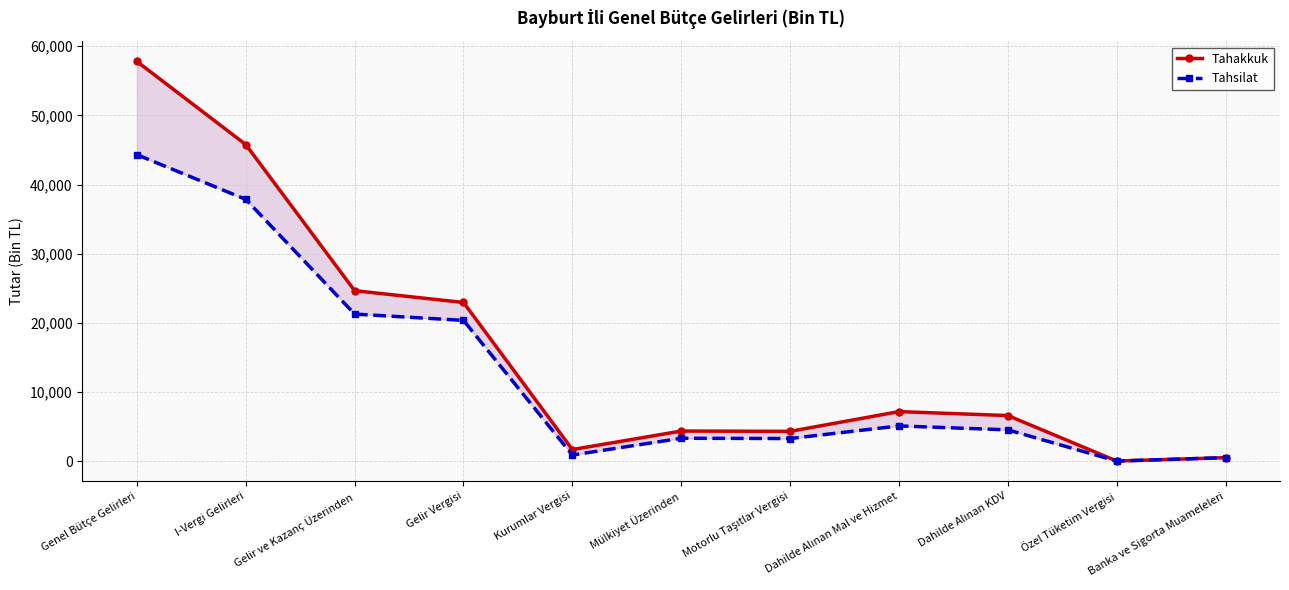

List the series in order of their peak value, highest first.

Tahakkuk, Tahsilat